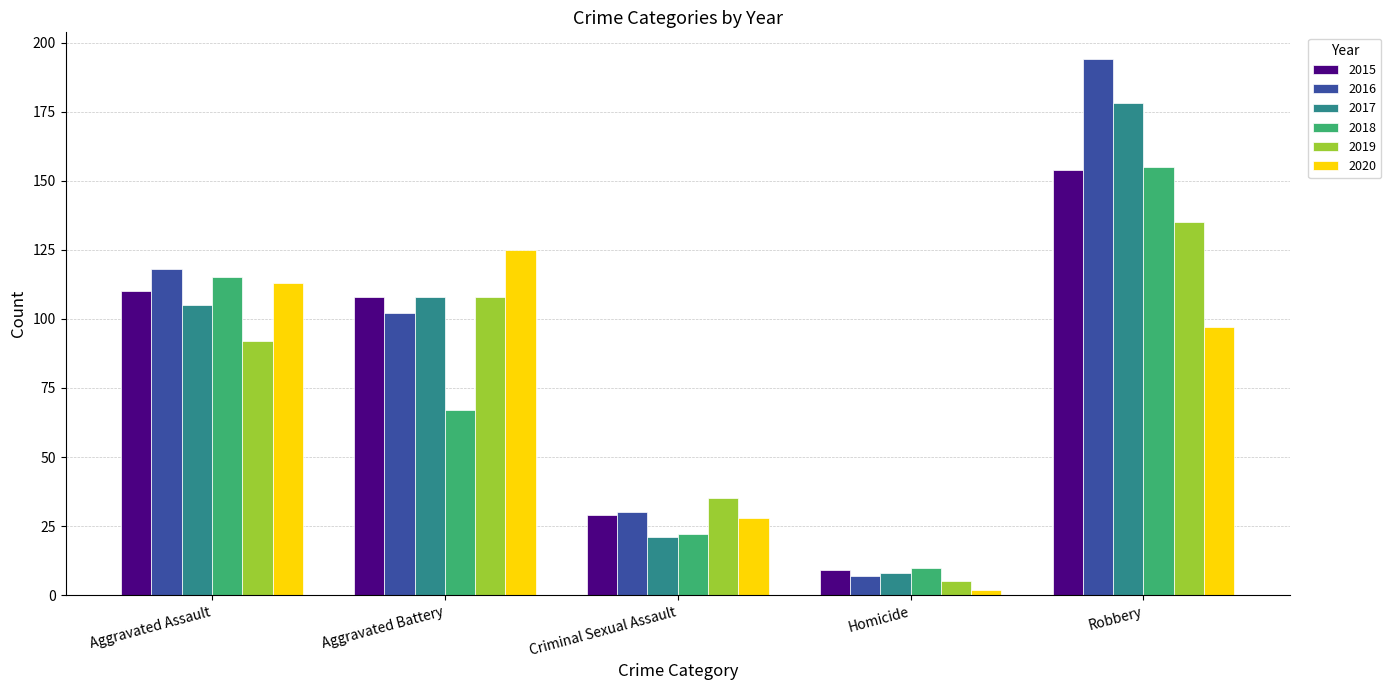

List the labels in order of 2020 value, largest first.

Aggravated Battery, Aggravated Assault, Robbery, Criminal Sexual Assault, Homicide